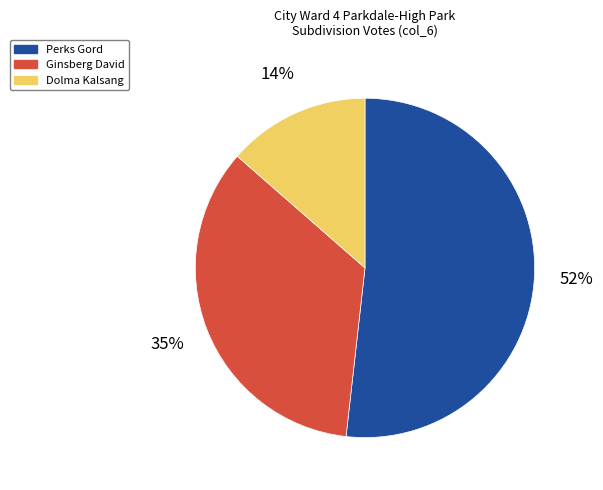

Is there a majority slice in this chart?

Yes